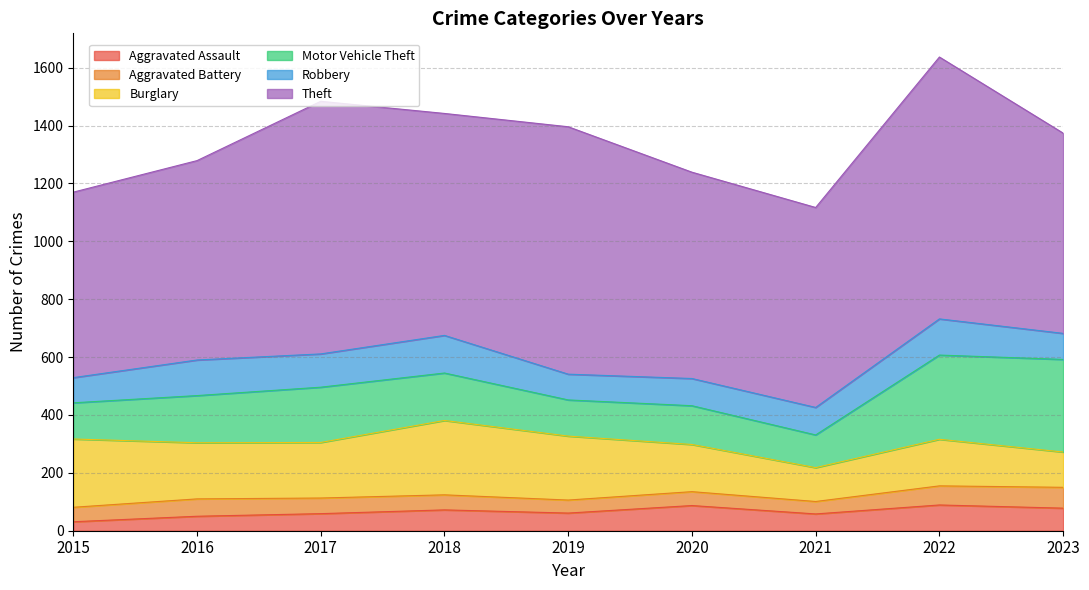

Between 2016 and 2022, which is larger?

2022